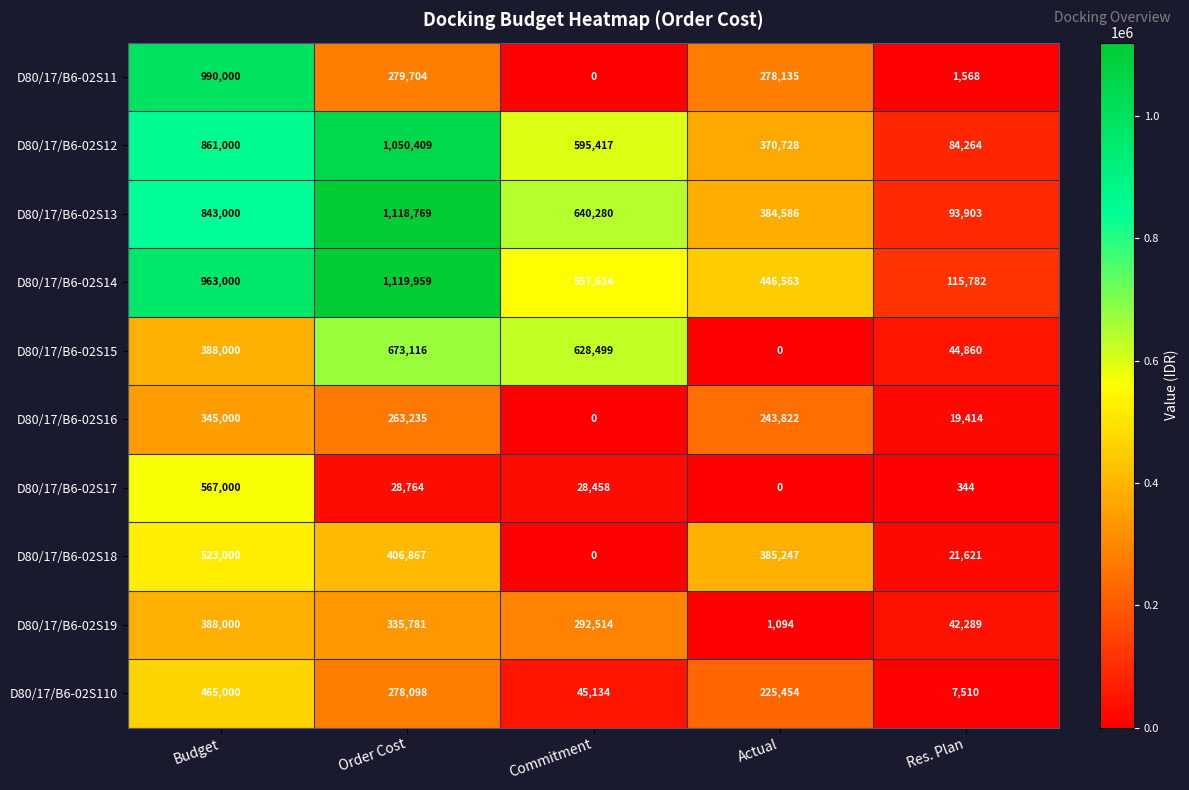

Which series changed the most between Actual and Res. Plan?

D80/17/B6-02S18